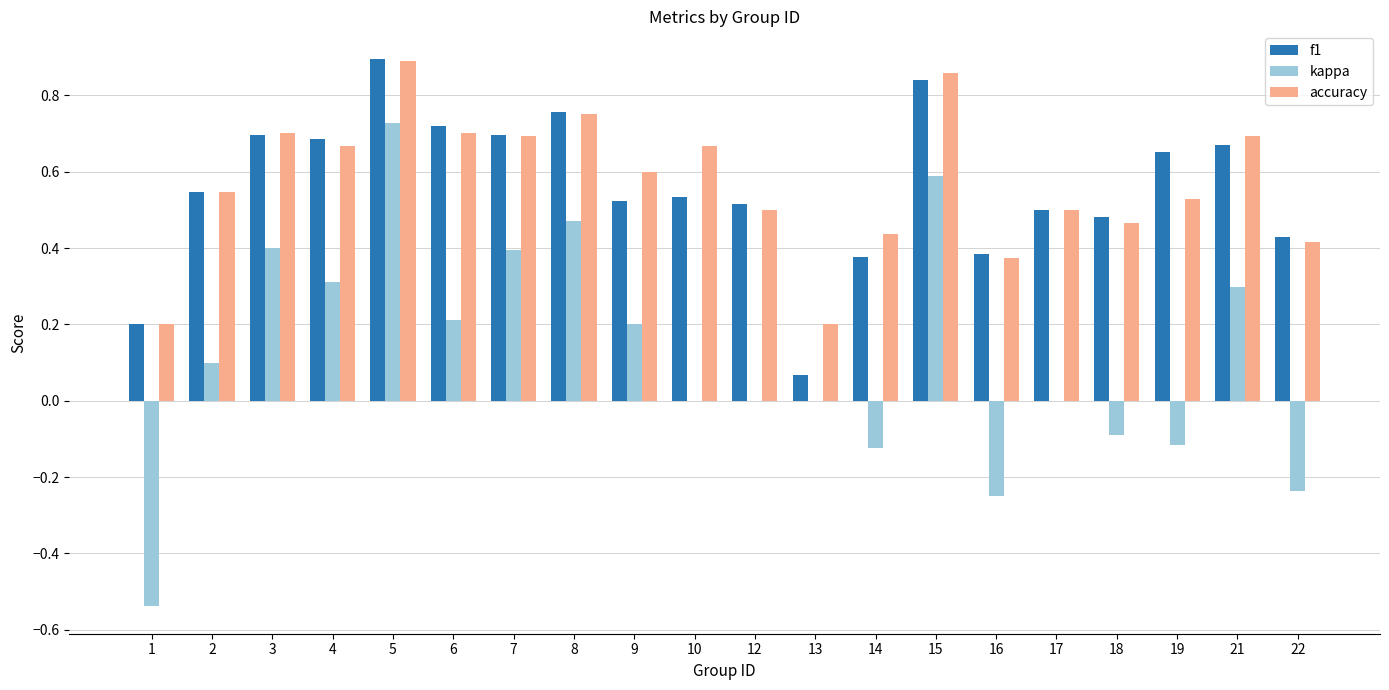

Which category has the highest value across all series?

5